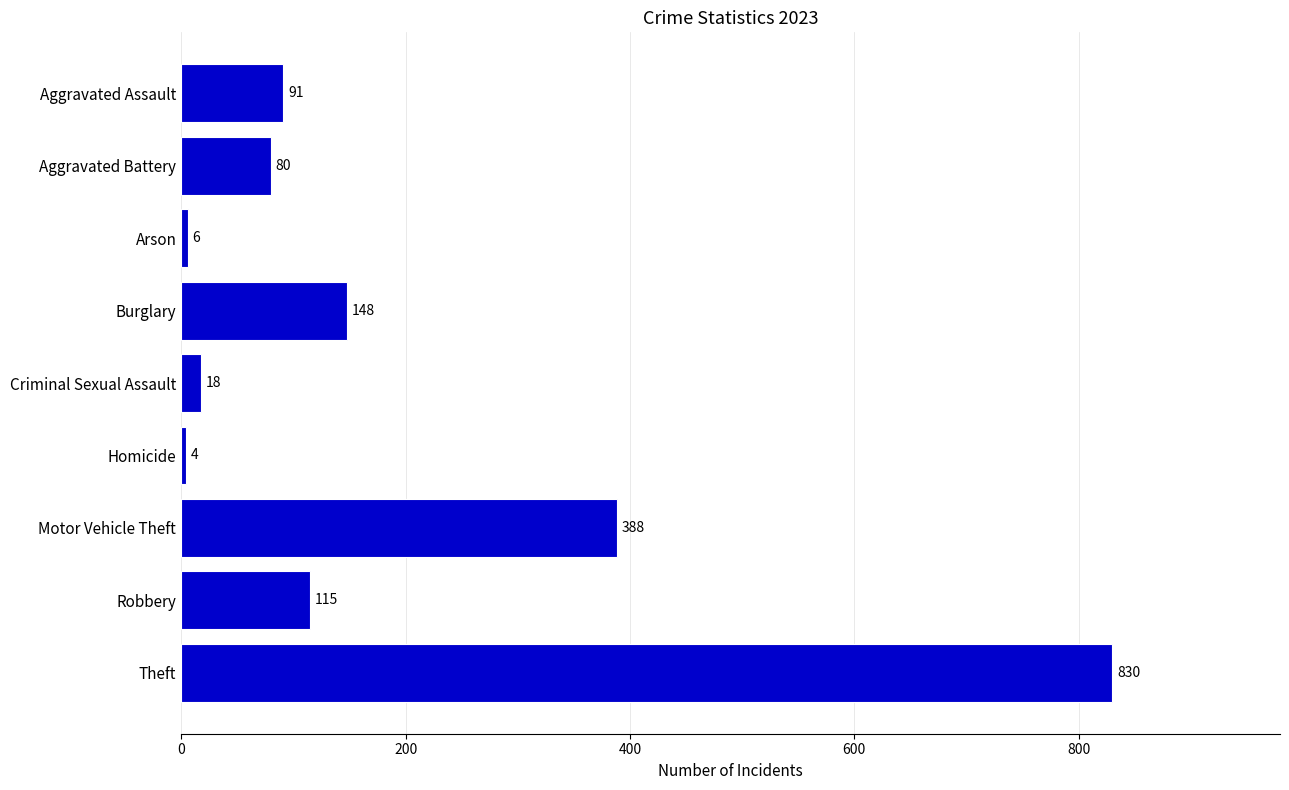

What is the change in value from Homicide to Robbery?

+111